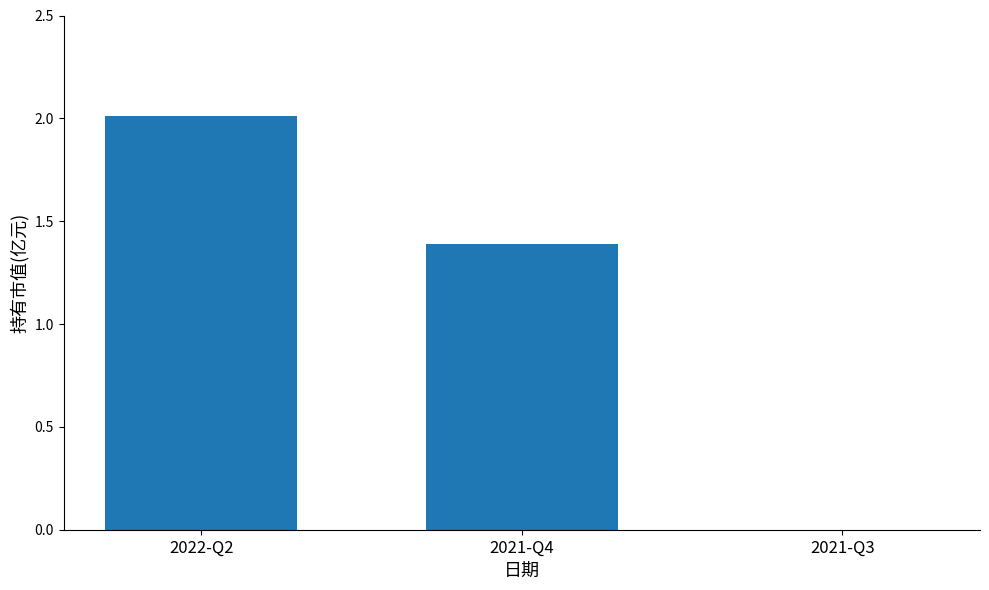

Where is the data nearest to the value 1?

2021-Q4